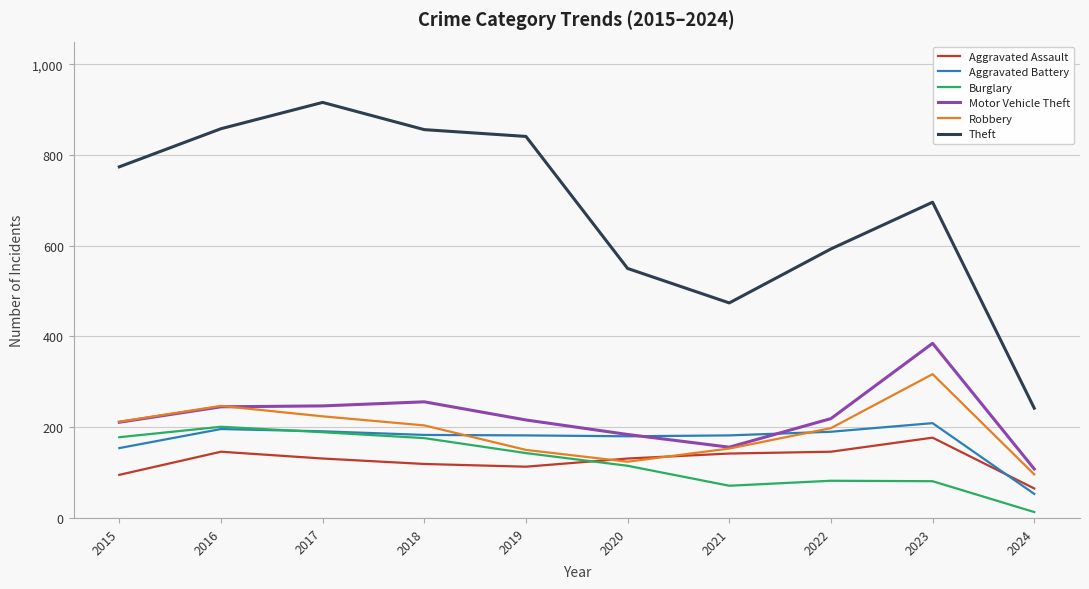

Which series has the largest total across all categories?

Theft